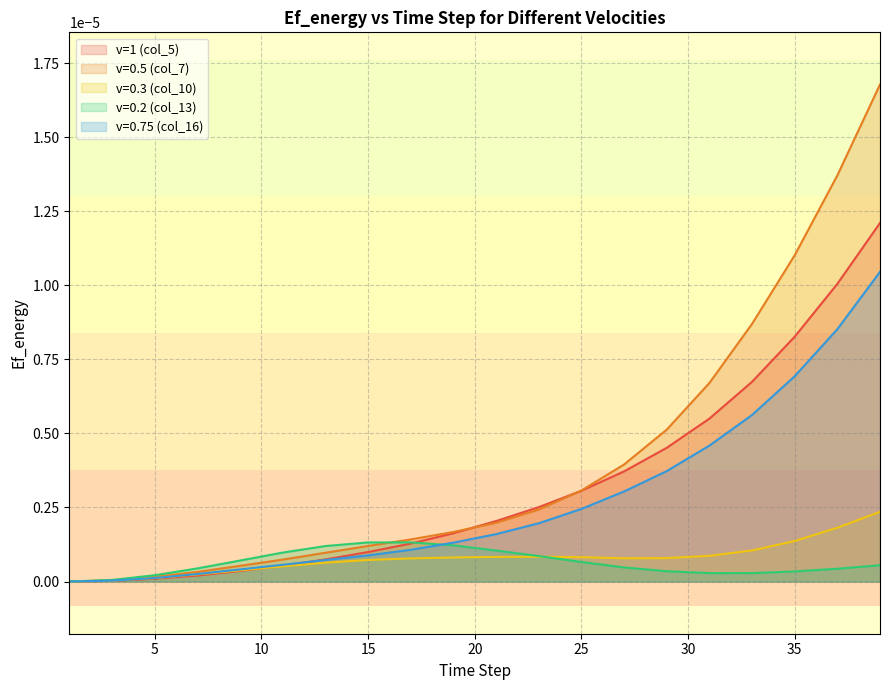

How many distinct data groups are displayed?

5